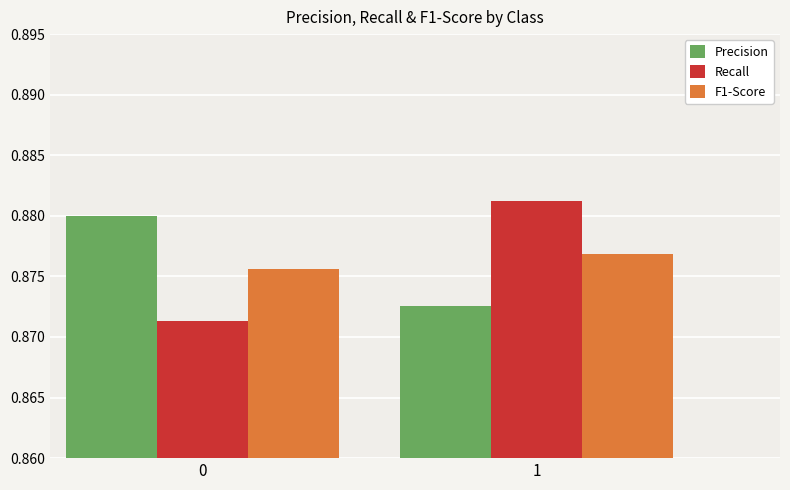

What is the total value across all series at 1?

2.6